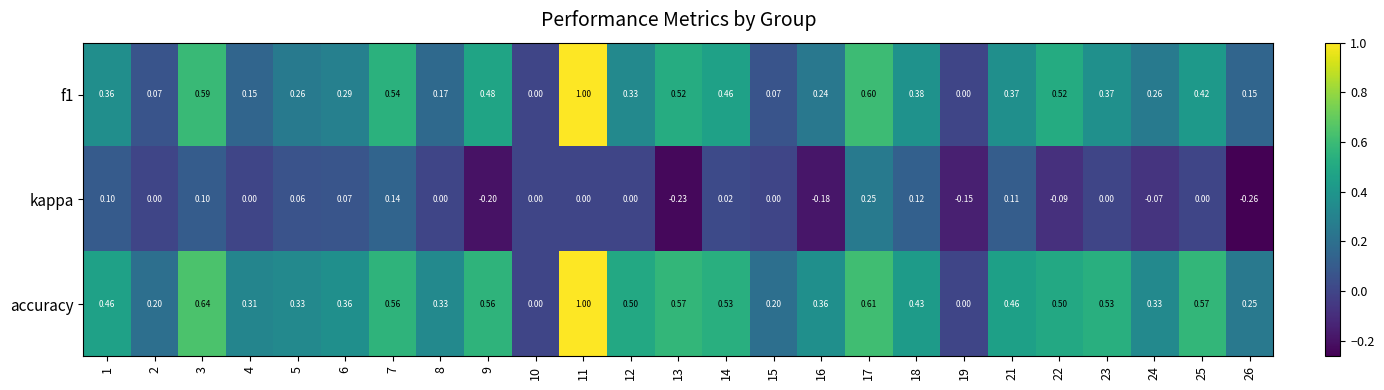

Between 18 and 24, which series saw the biggest shift?

kappa